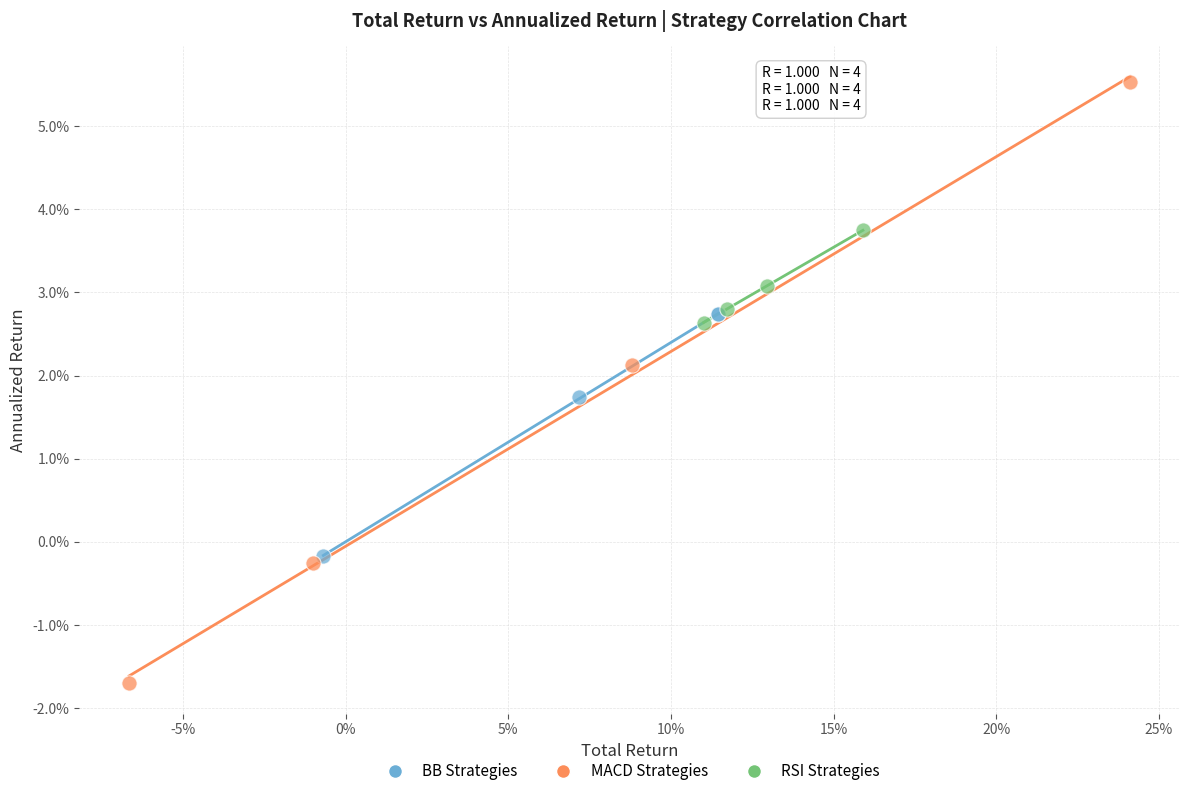

What are all the series names shown in the legend?

BB Strategies, MACD Strategies, RSI Strategies